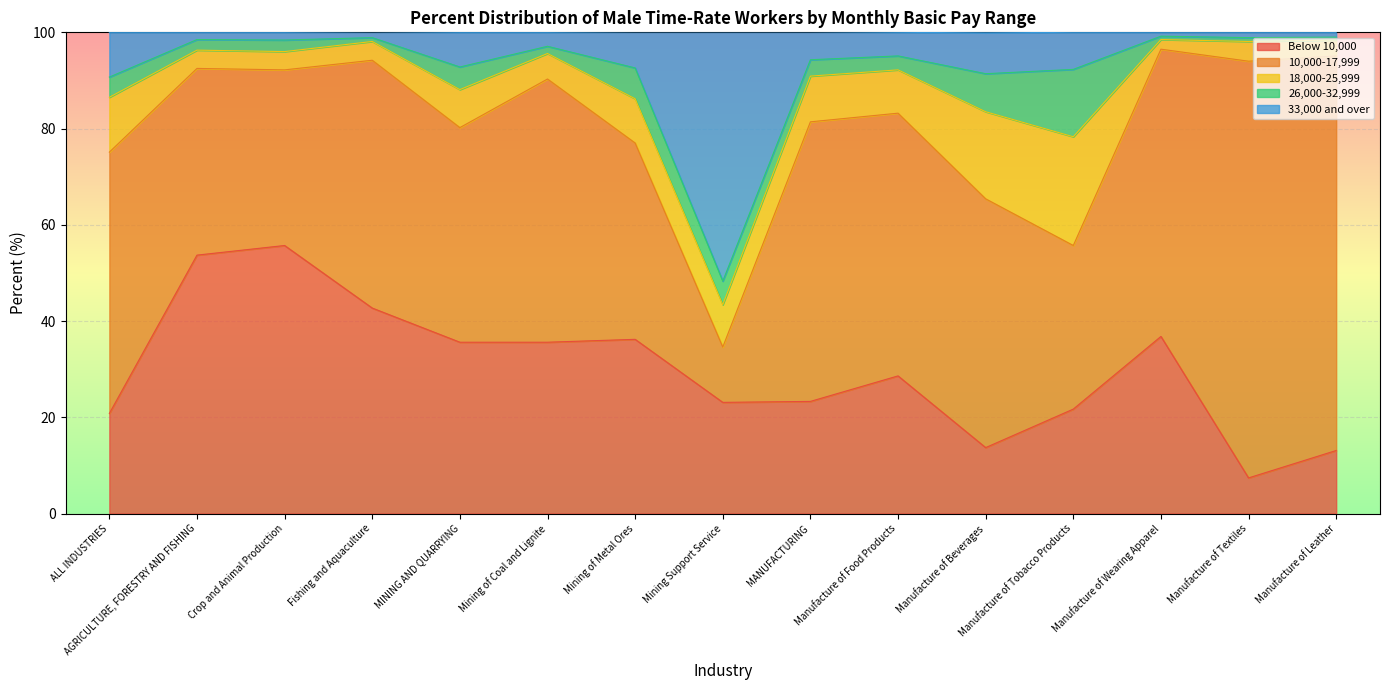

Is it true that 26,000-32,999 equals 3.4 at MANUFACTURING?

True